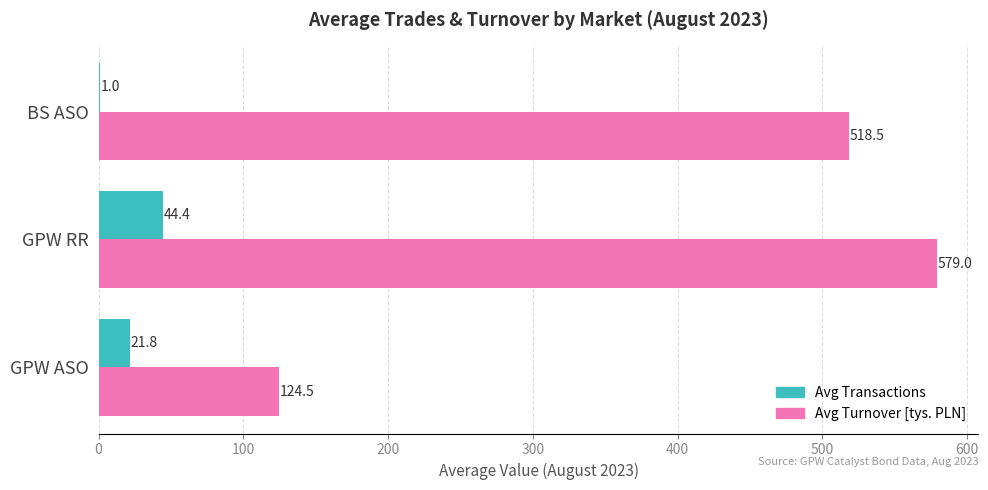

What is the highest value of the Avg Transactions series?

44.4